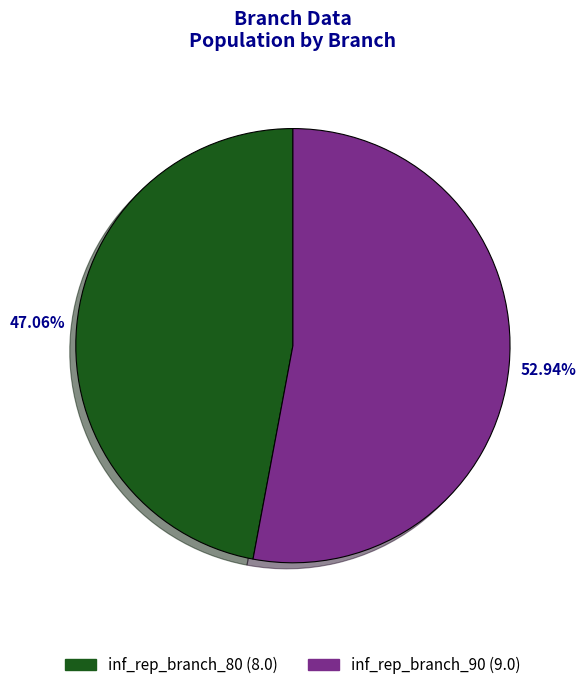

To the nearest percent, what is the combined percentage of inf_rep_branch_80 and inf_rep_branch_90?

100%